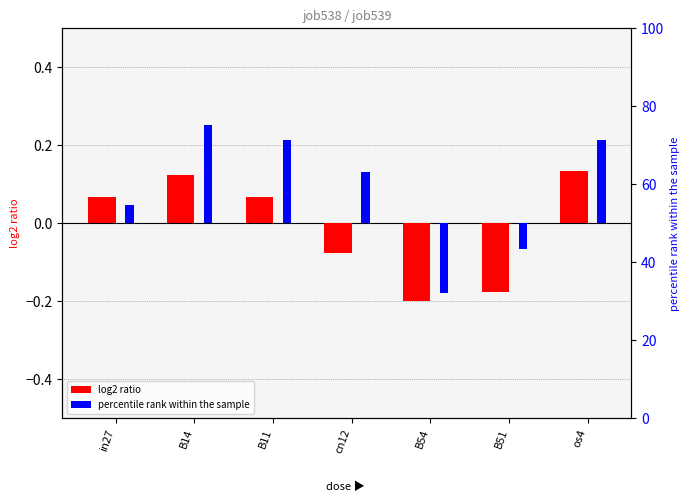

What is the label of the 3rd bar from the left?

B11